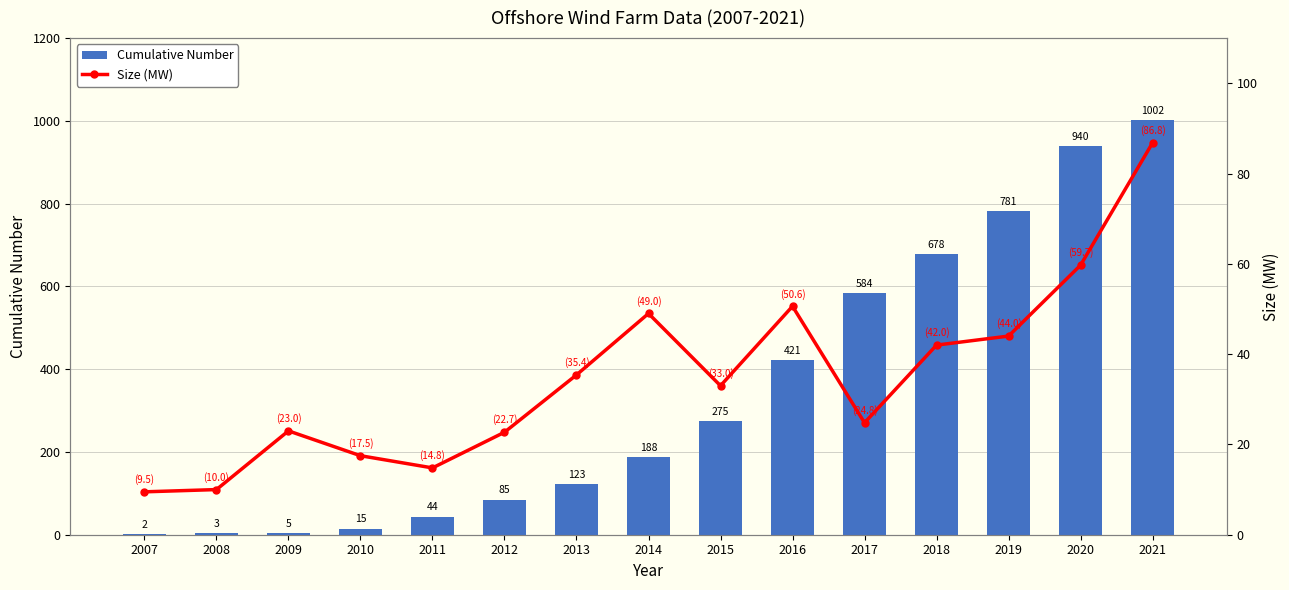

At which category is the sum across all series the highest?

2021